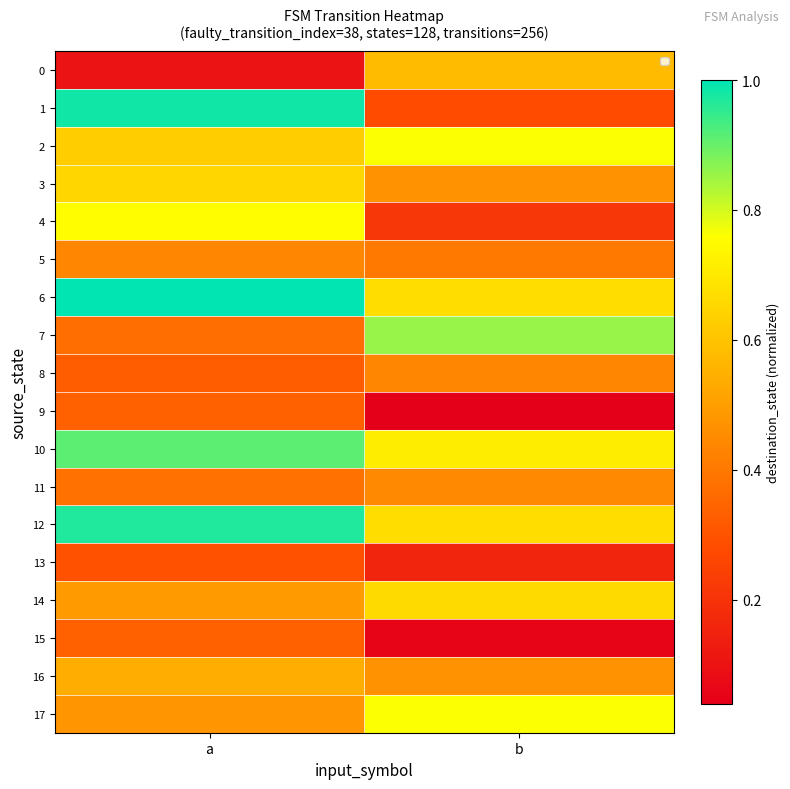

Rank the series by their maximum value, from highest to lowest.

6, 1, 12, 10, 7, 2, 17, 4, 14, 3, 0, 16, 11, 5, 8, 9, 15, 13